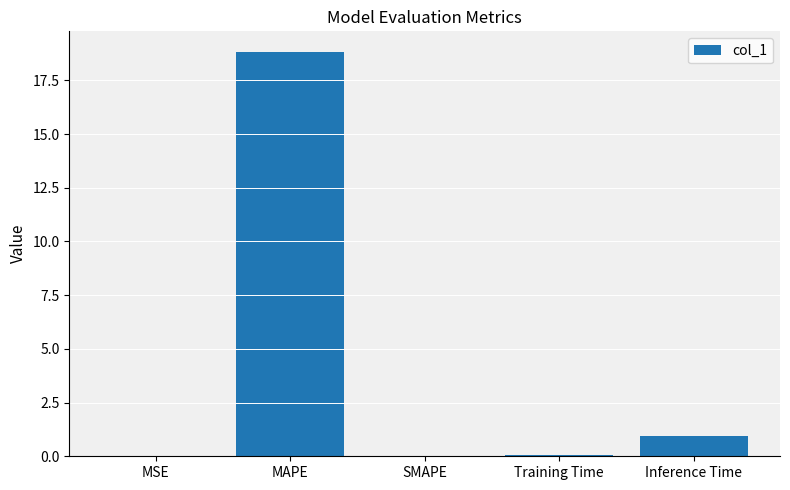

How many series are shown in this chart?

1